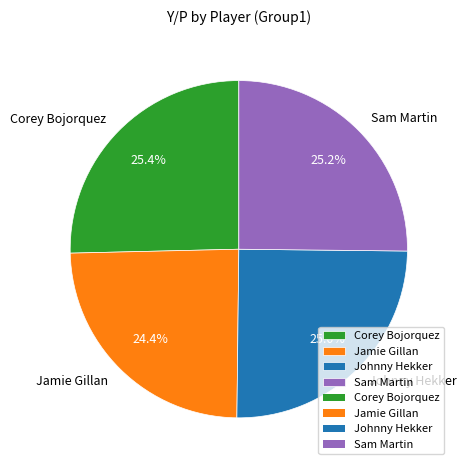

To the nearest percent, what portion does Jamie Gillan represent?

24%